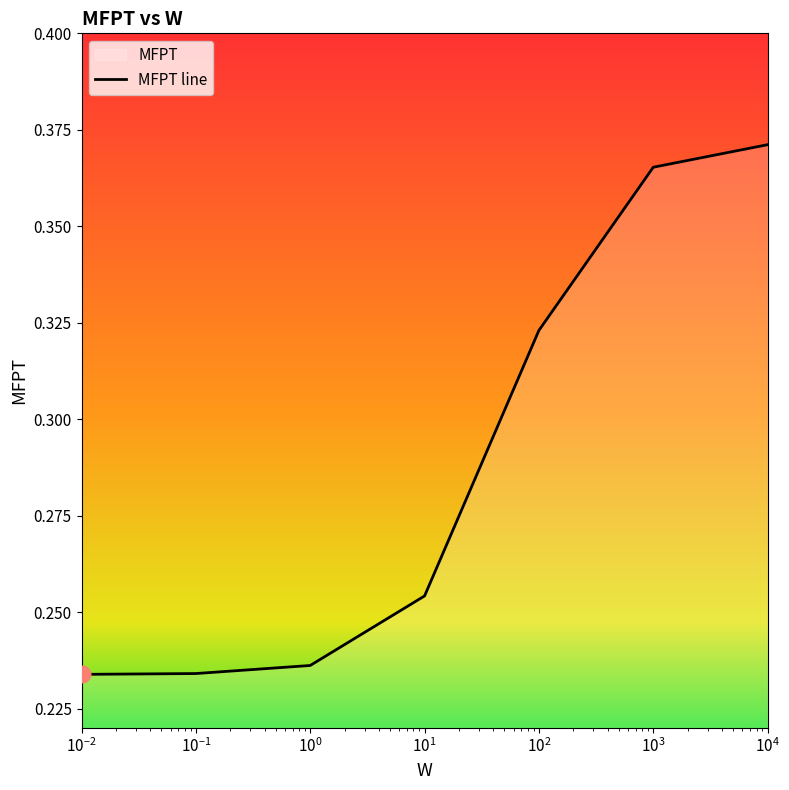

True or false: there are more than 1 points higher than both neighbors.

False